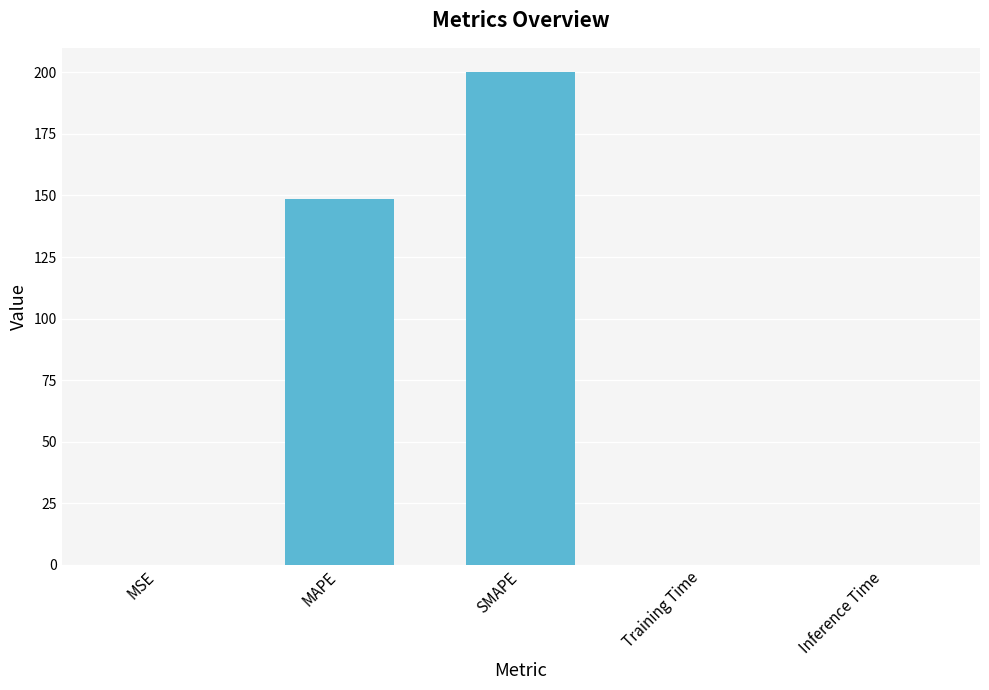

What is the difference between the values at MAPE and SMAPE?

51.4